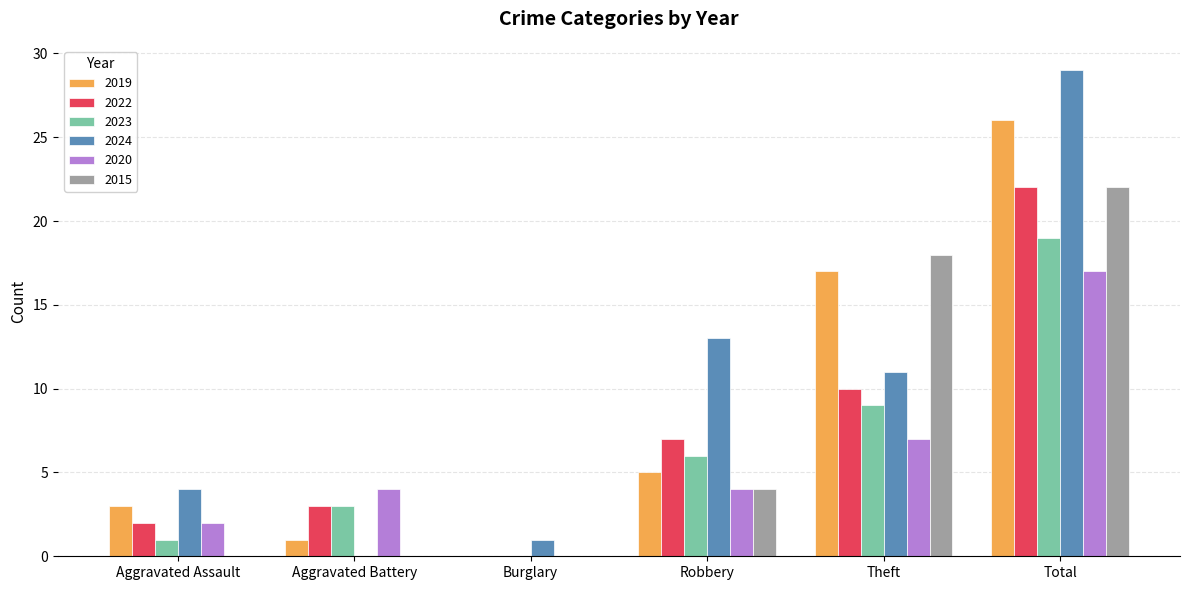

At which category is the sum across all series the highest?

Total